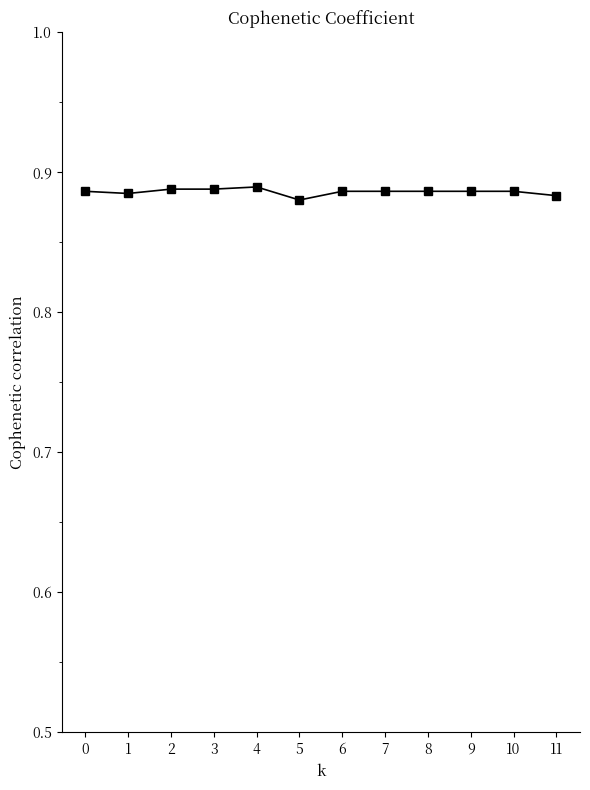

The chart shows a value of 1.6 at 2. True or false?

False